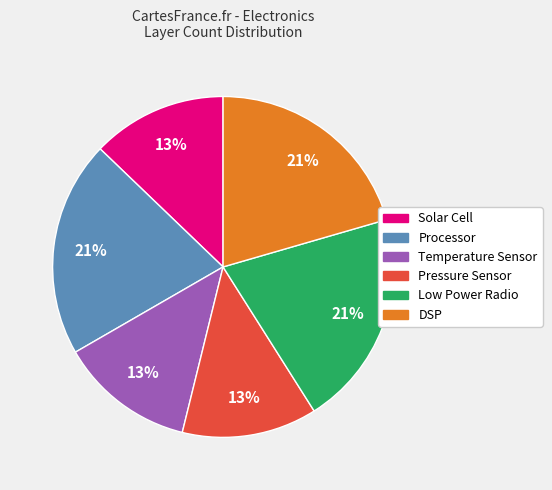

To the nearest percent, what is the difference between the largest and smallest slice percentages?

8%